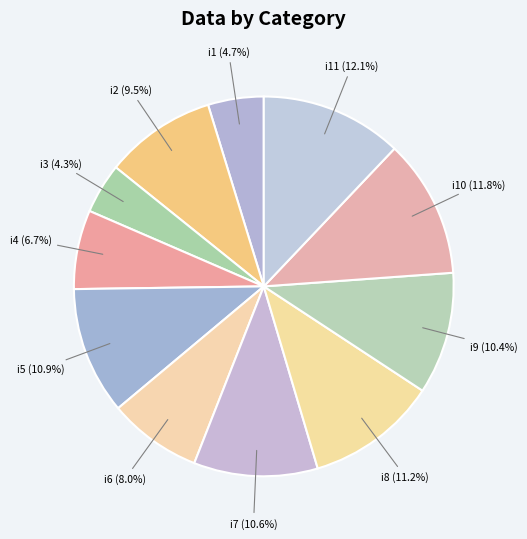

Combined, do i11 and i9 account for over 50%?

No